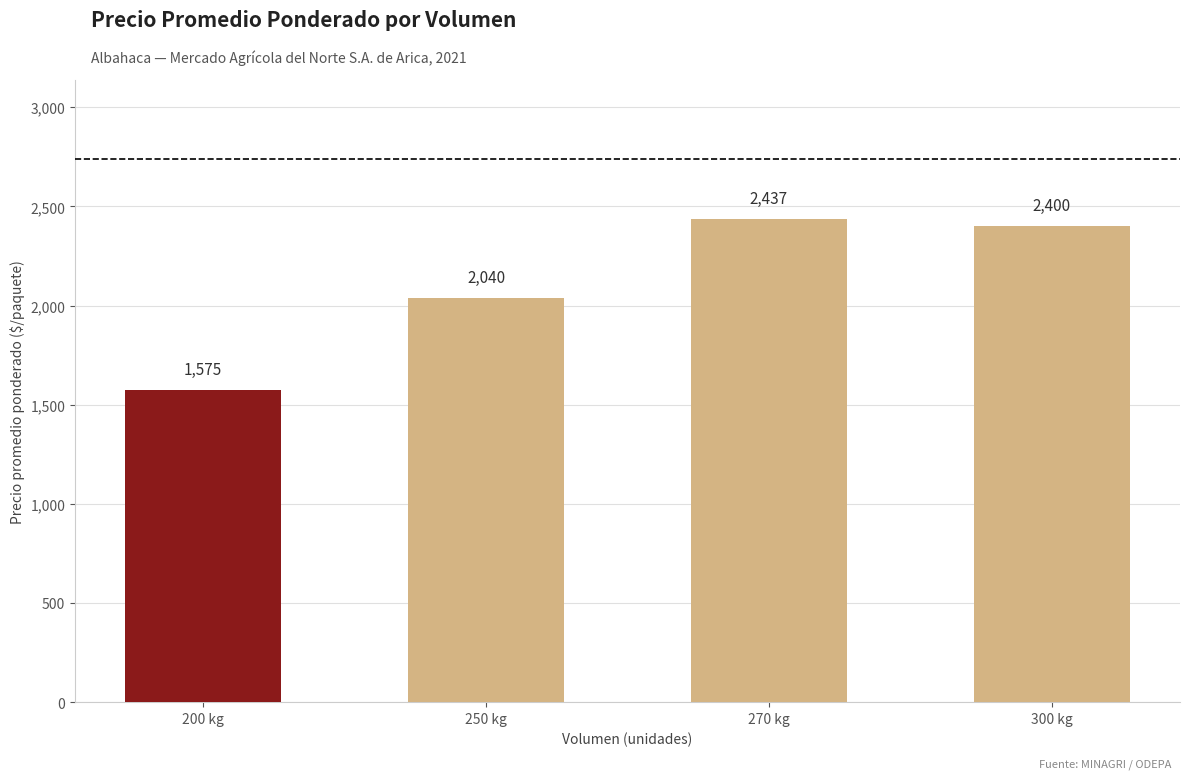

How many bars are there in total?

4